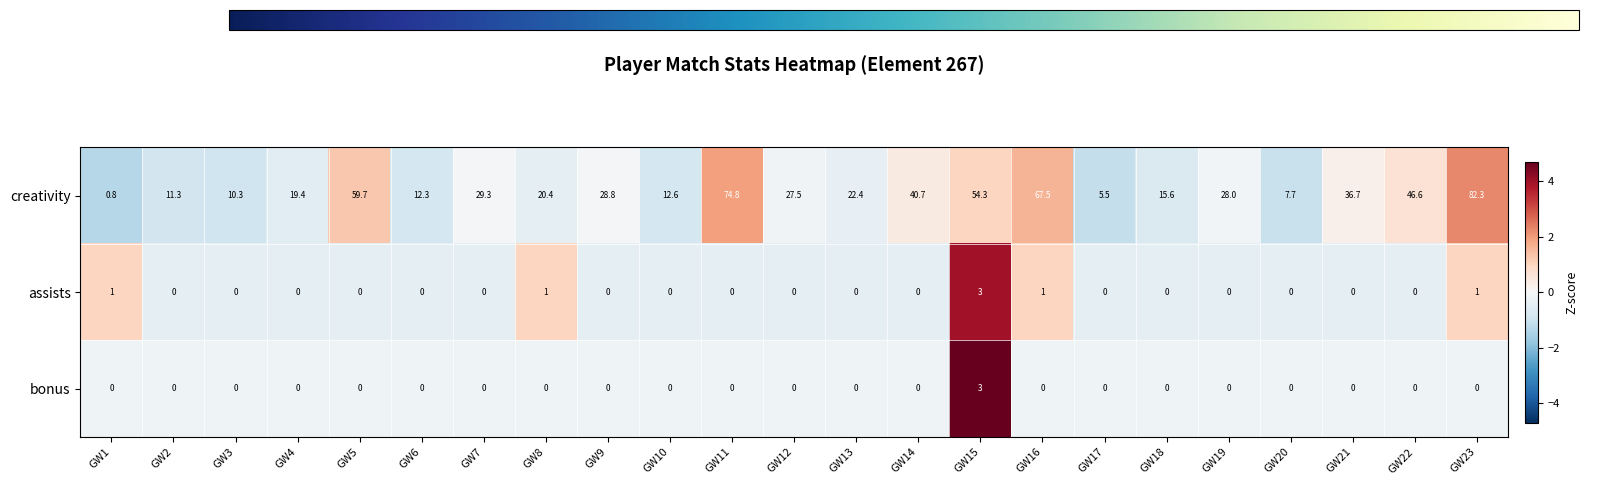

True or false: assists has a value of -1.4 at GW22.

False